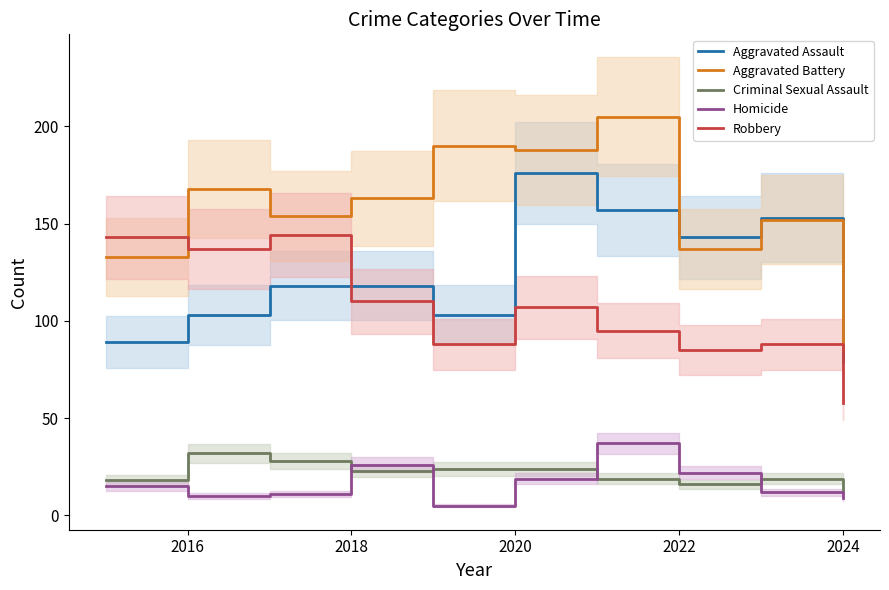

At which label does Robbery reach its minimum?

2024